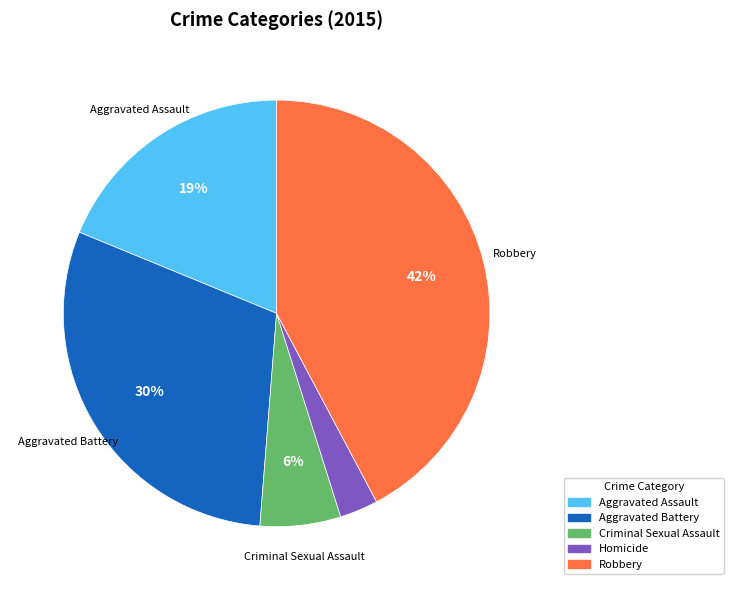

Does any single category account for the majority?

No